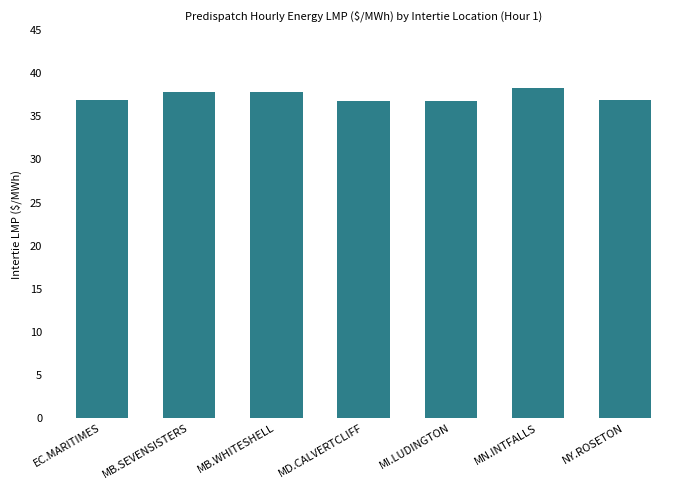

What is the greatest value displayed?

38.3